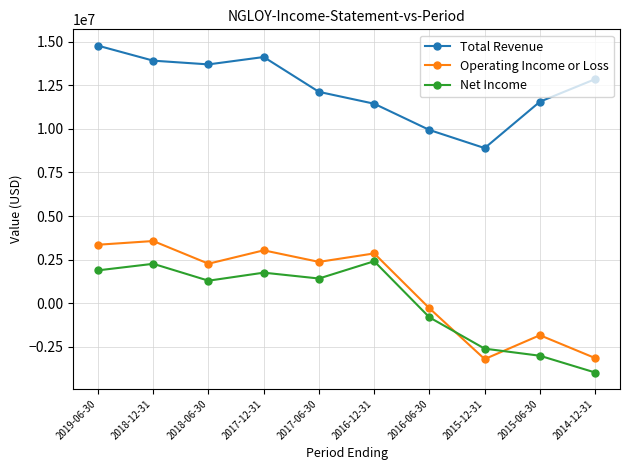

How many interior local peaks does the Operating Income or Loss series have?

4